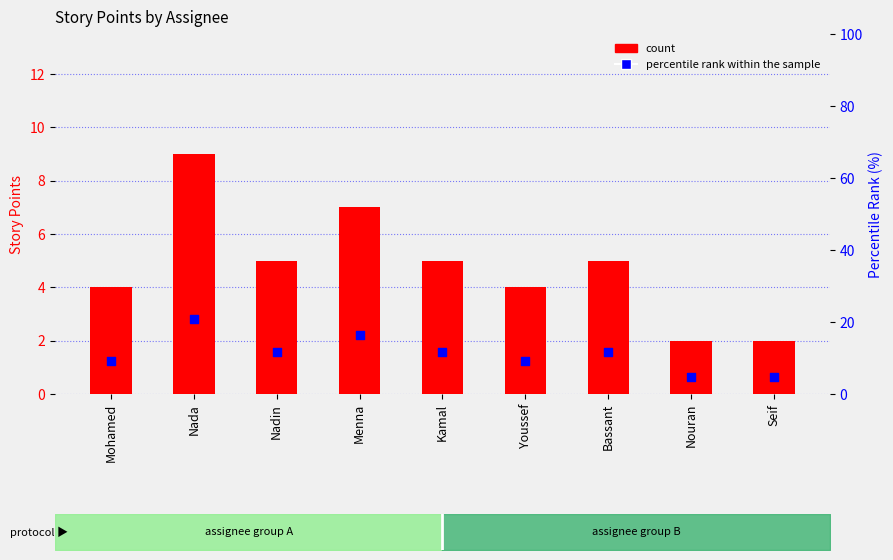

What is the total value across all series at Nadin?

16.6